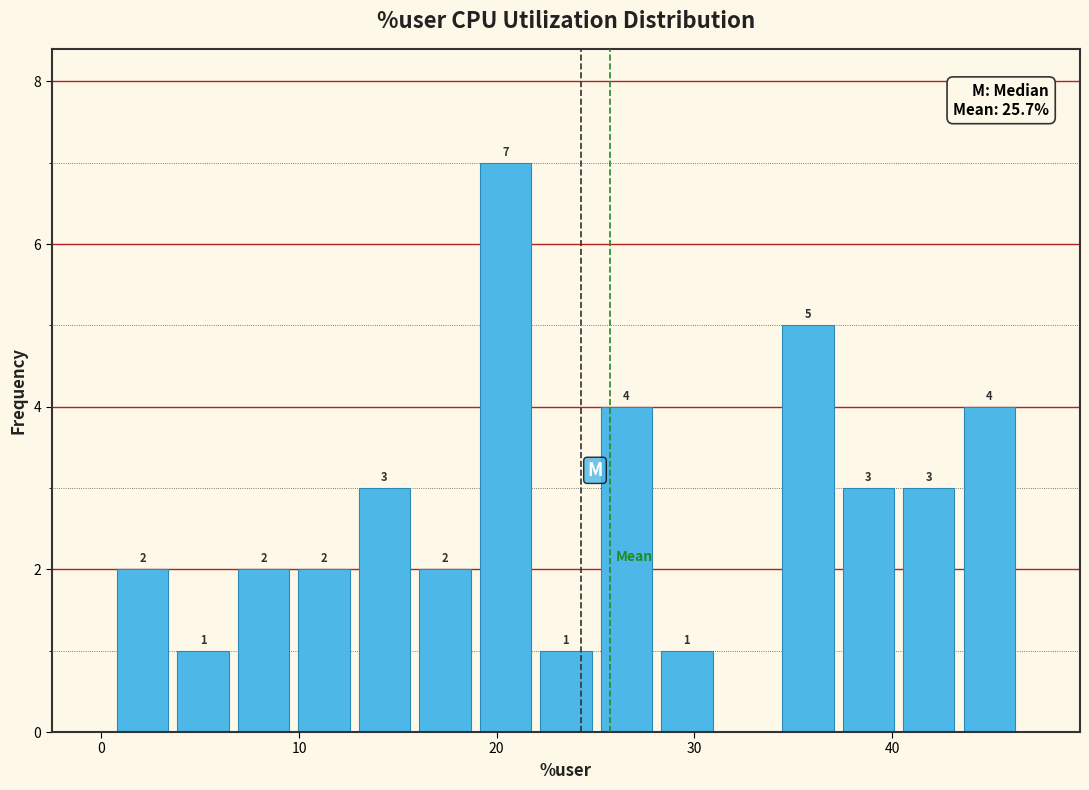

Read against the x-axis, roughly where is the centre of the tallest bar?

20